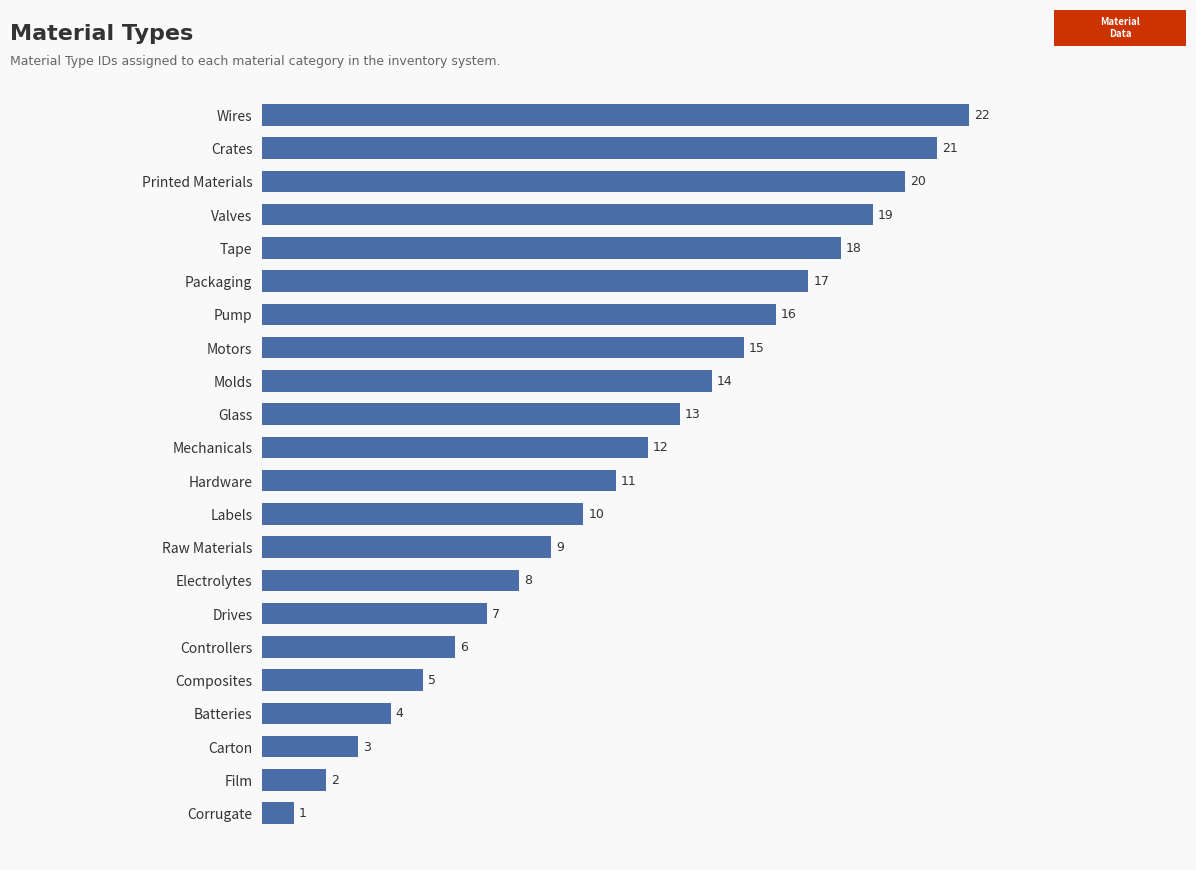

The value at Glass is 13. True or false?

True